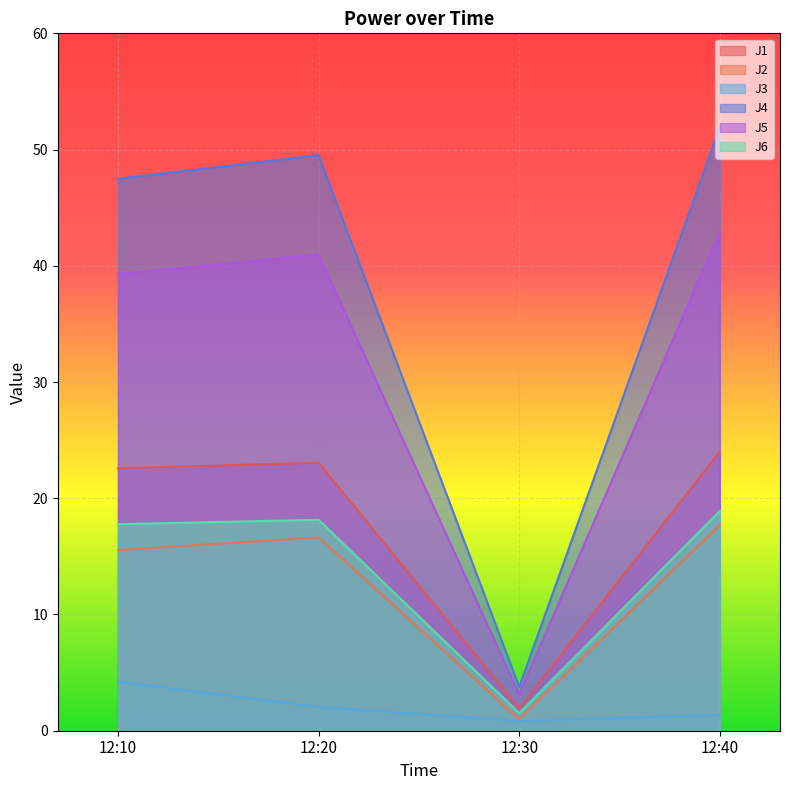

Between 12:20 and 12:30, which is larger?

12:20